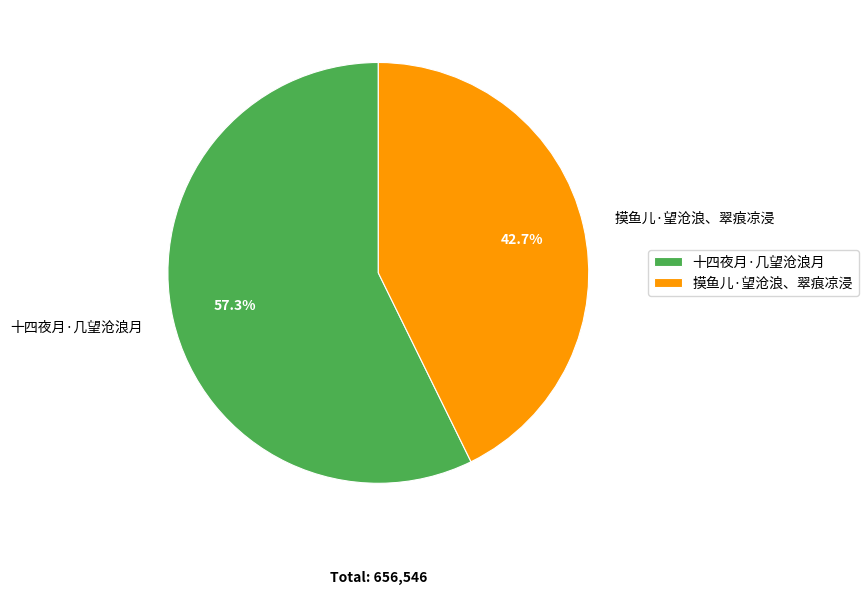

How many segments does this pie chart have?

2